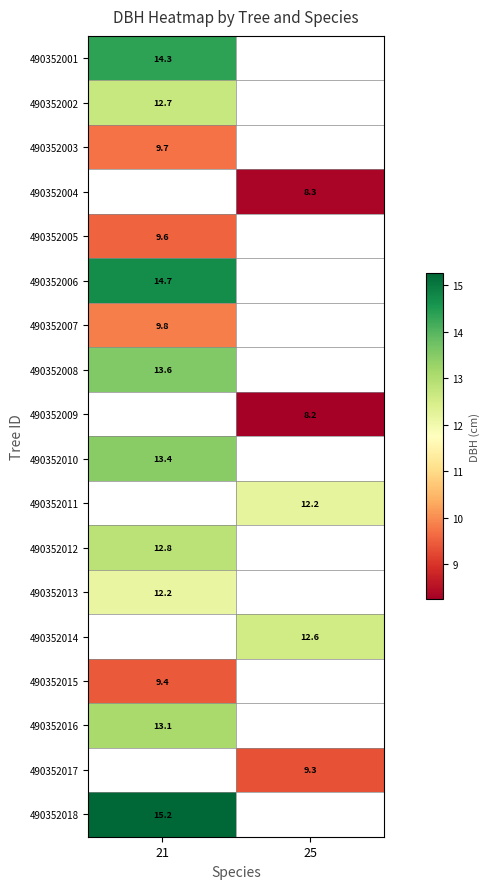

Which category has the lowest value in the 490352014 series?

21